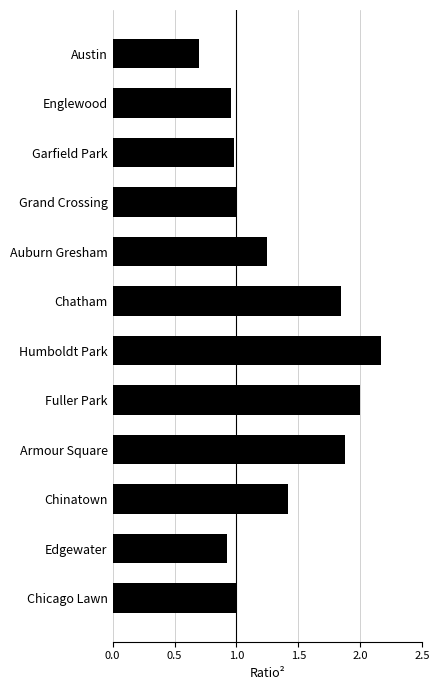

What is the average value?

1.3